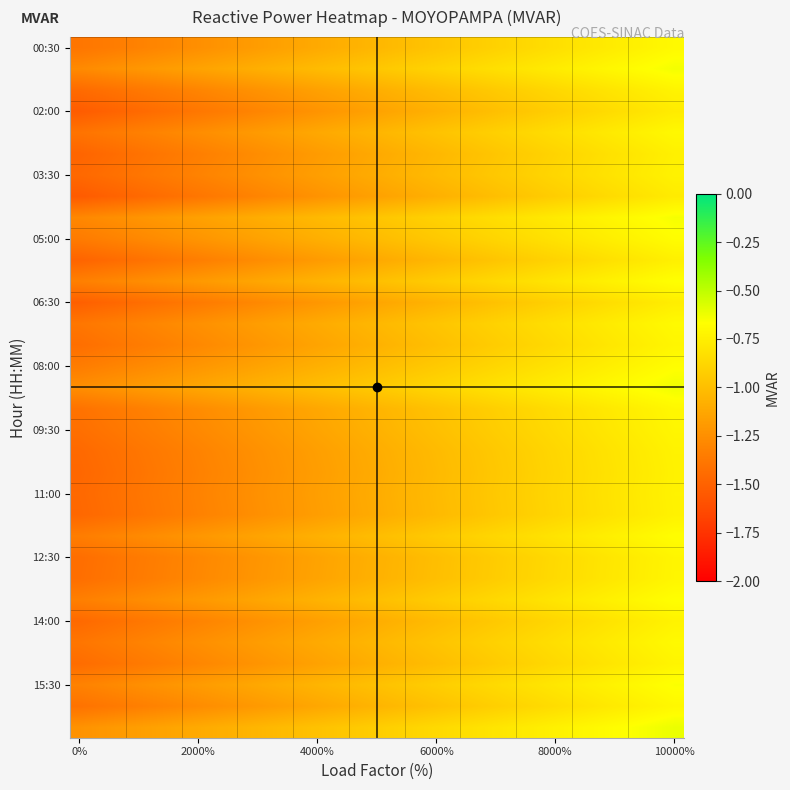

What is the greatest value displayed?

-0.6